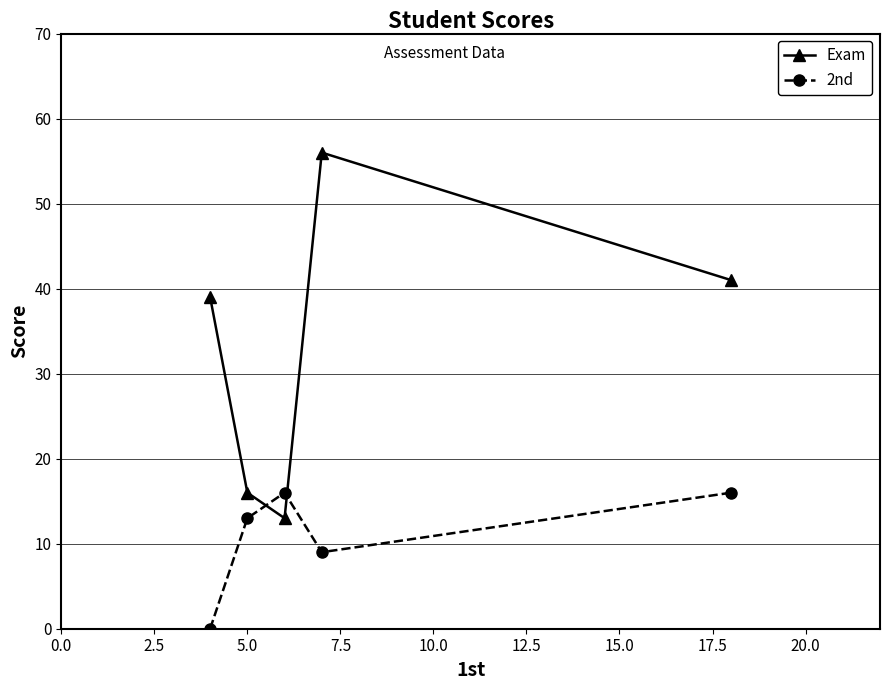

What is the highest value of the Exam series?

56